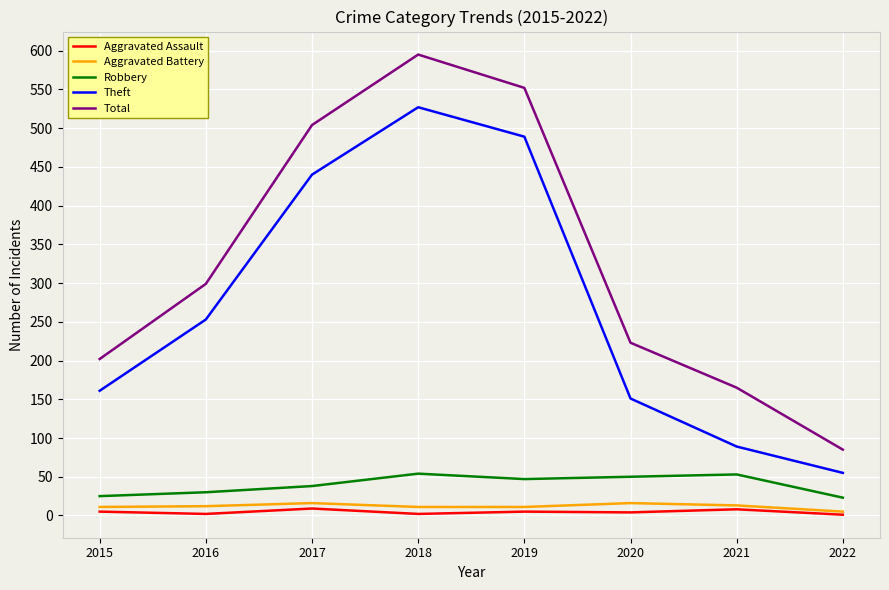

List the series in order of their peak value, highest first.

Total, Theft, Robbery, Aggravated Battery, Aggravated Assault